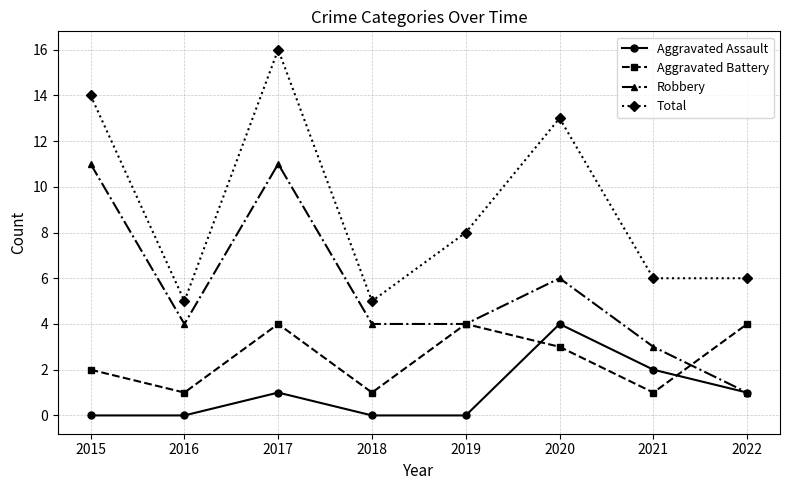

What is the value of the Aggravated Battery point at the 5th from the left?

4